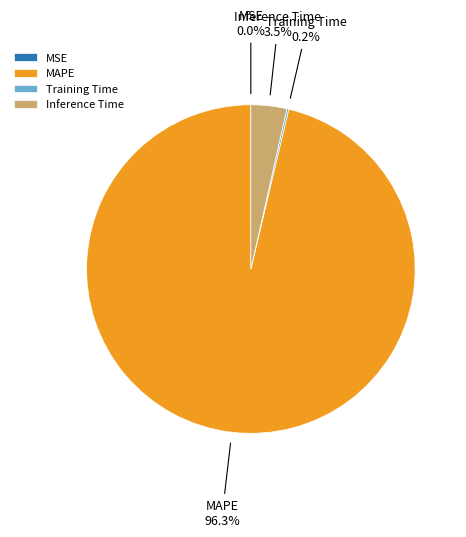

Which category accounts for the majority?

MAPE